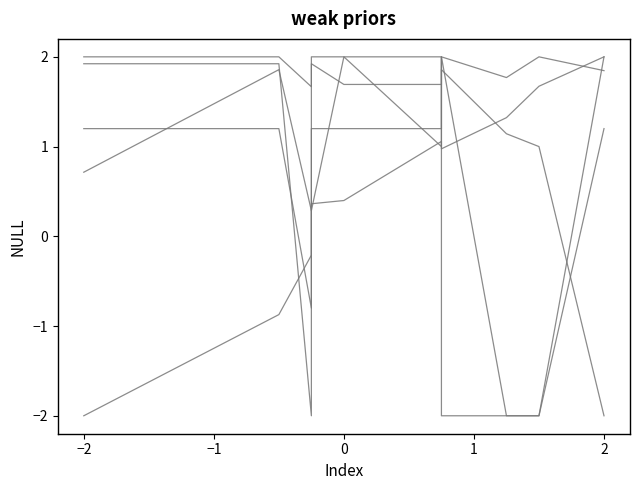

The value of rating.average at 2 is -2.8. True or false?

False